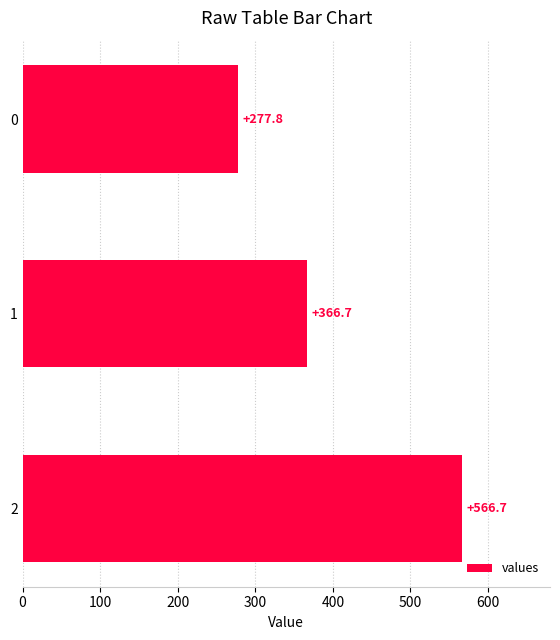

What is the change in value from 1 to 2?

+200.0